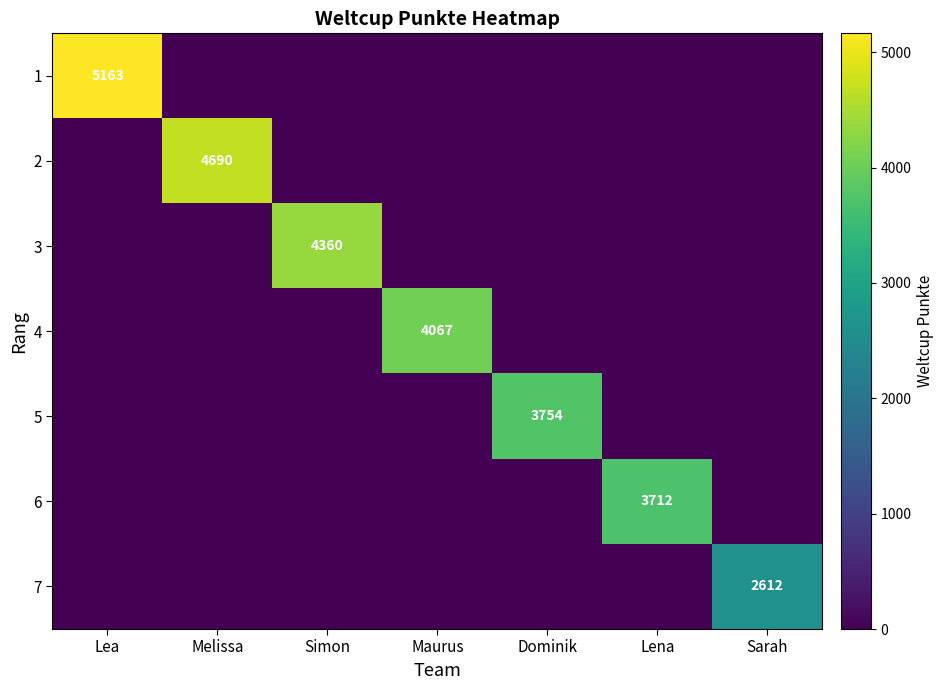

Is the value of 7 at Sarah greater than the value of 2 at Melissa?

No